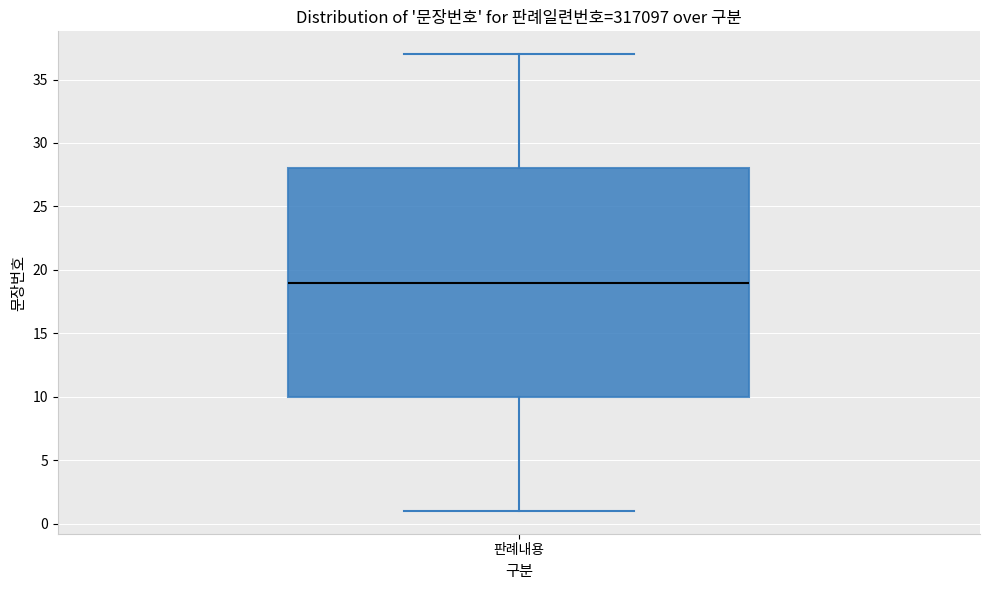

Transcribe this box plot: give where the median line is, the range the box spans, and where the two whiskers end, as read against the y-axis. The values are not printed on the chart, so give them approximately, as read against the axis.

median 19, box 10 to 28, whiskers 1 to 37